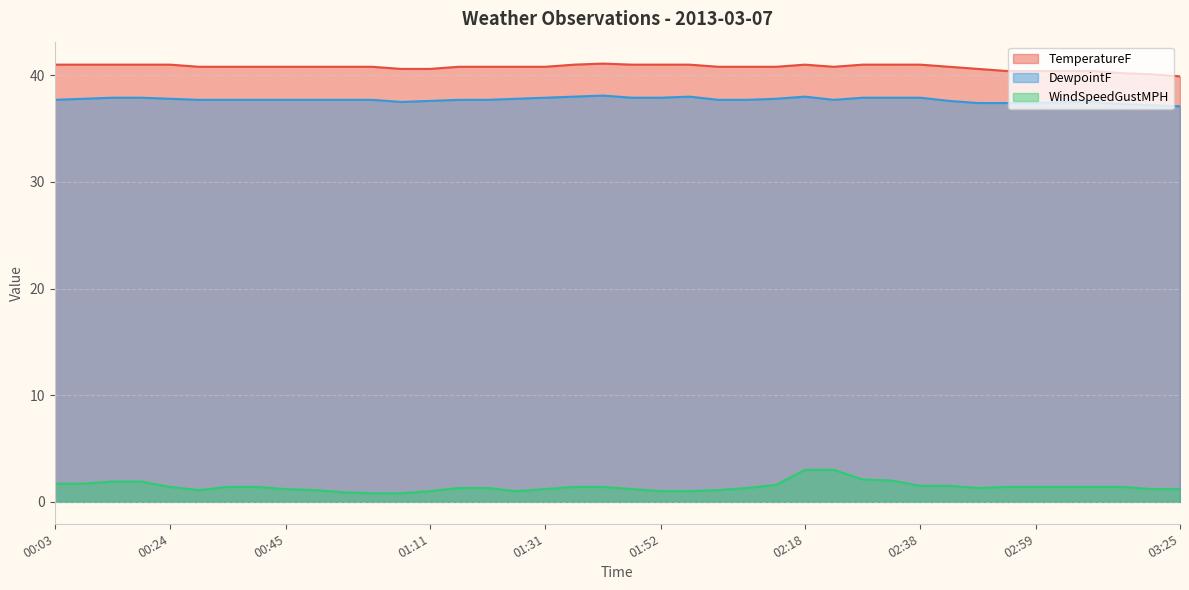

How many data points does each series have?

40